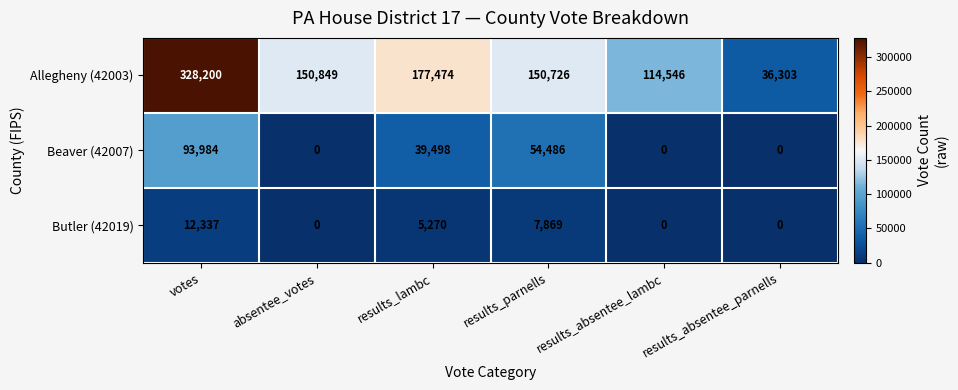

What is the average value of the Butler (42019) series?

4246